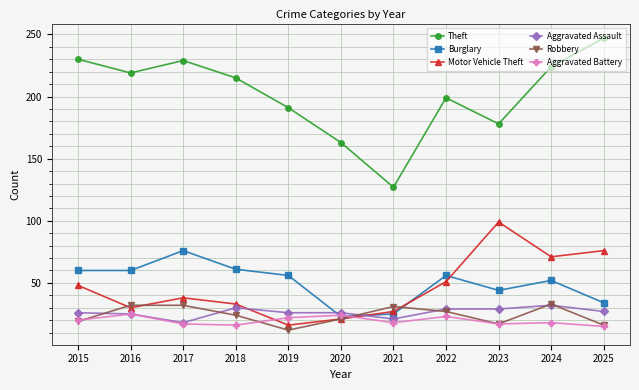

Is it true that Motor Vehicle Theft equals 51 at 2017?

False